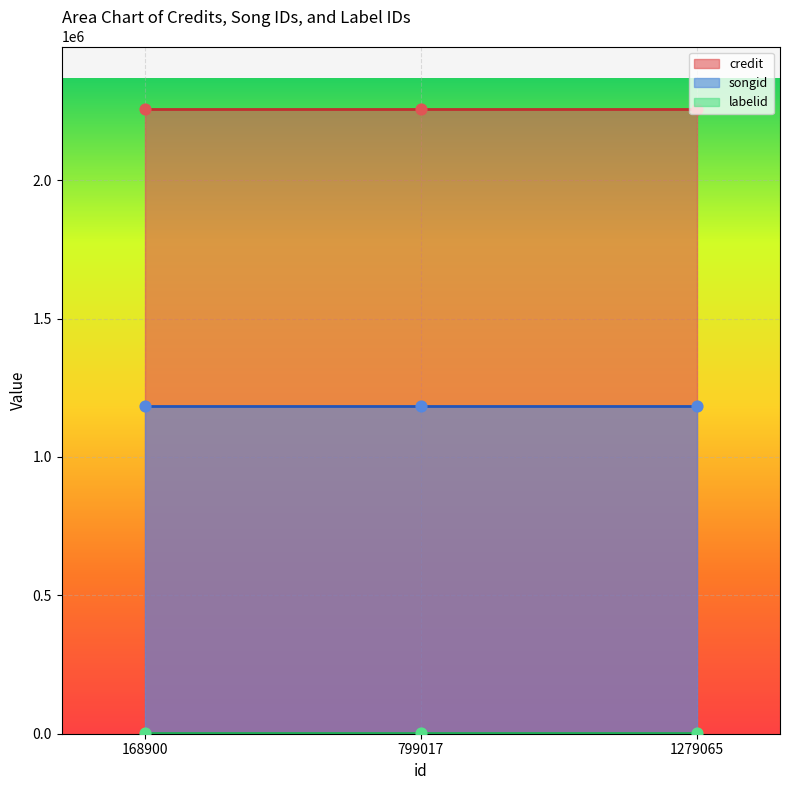

What is the total value across all series at 1279065?

3443142